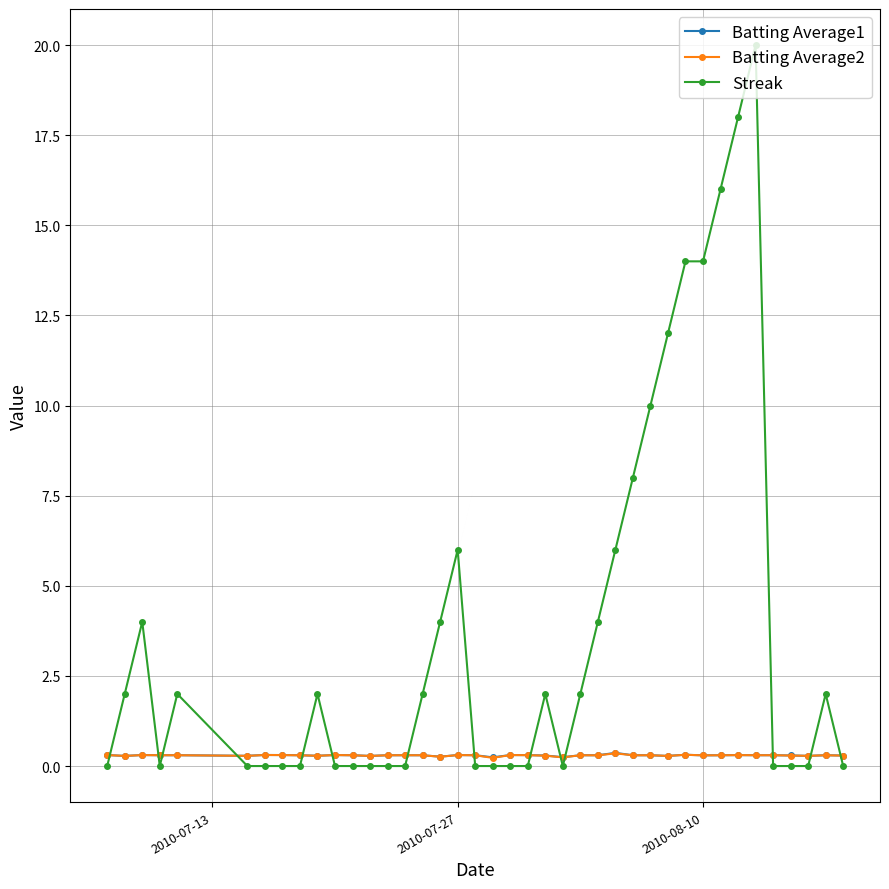

What are all the series names shown in the legend?

Batting Average1, Batting Average2, Streak